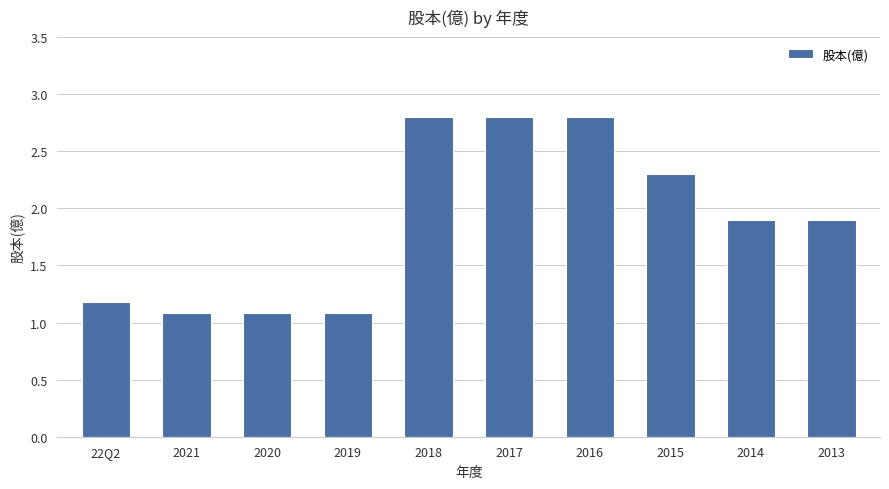

What is the smallest value displayed?

1.1